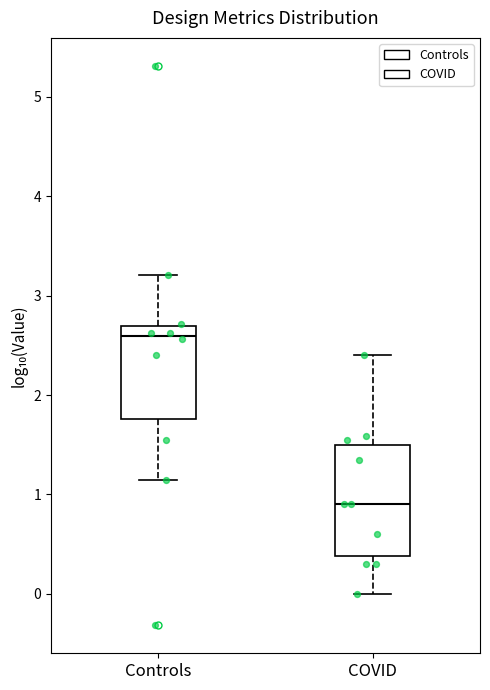

Reading left to right, transcribe this box plot: for each box, give where its median line is, the range the box spans, and where its two whiskers end, as read against the y-axis. The values are not printed on the chart, so give them approximately, as read against the axis.

Controls: median 2.6, box 1.8 to 2.7, whiskers 1.1 to 3.2
COVID: median 0.9, box 0.4 to 1.5, whiskers 0.0 to 2.4